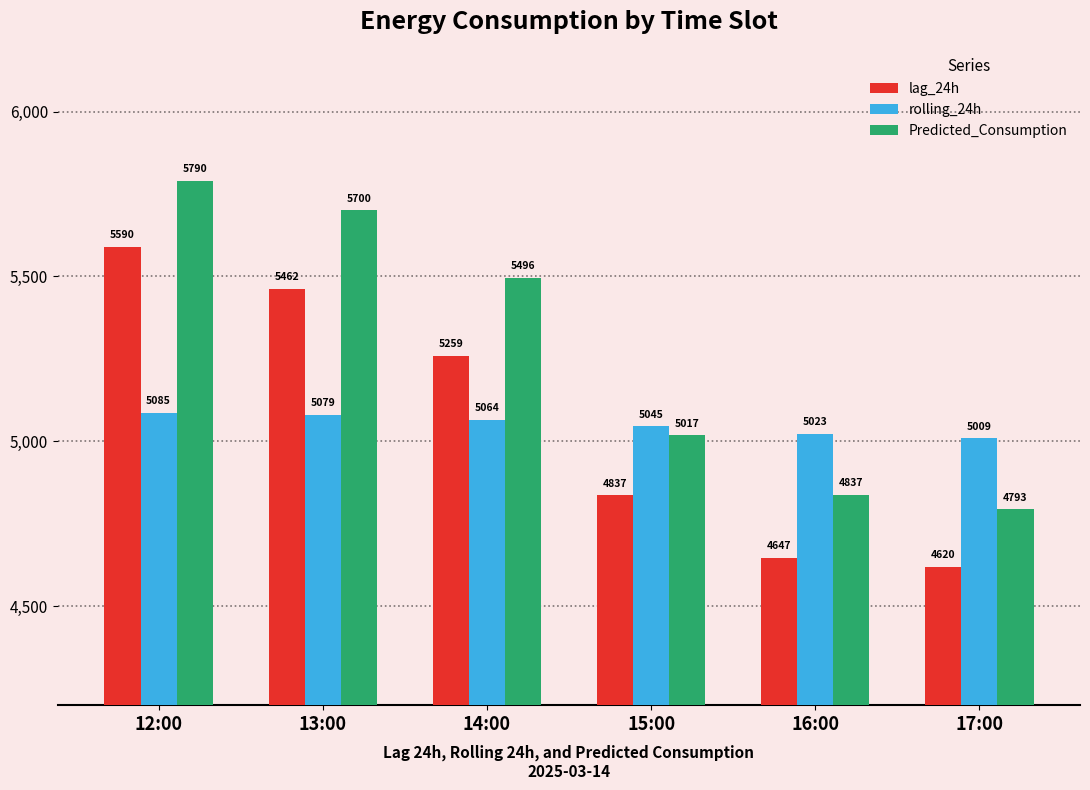

Between 13:00 and 17:00, which series saw the biggest shift?

Predicted_Consumption